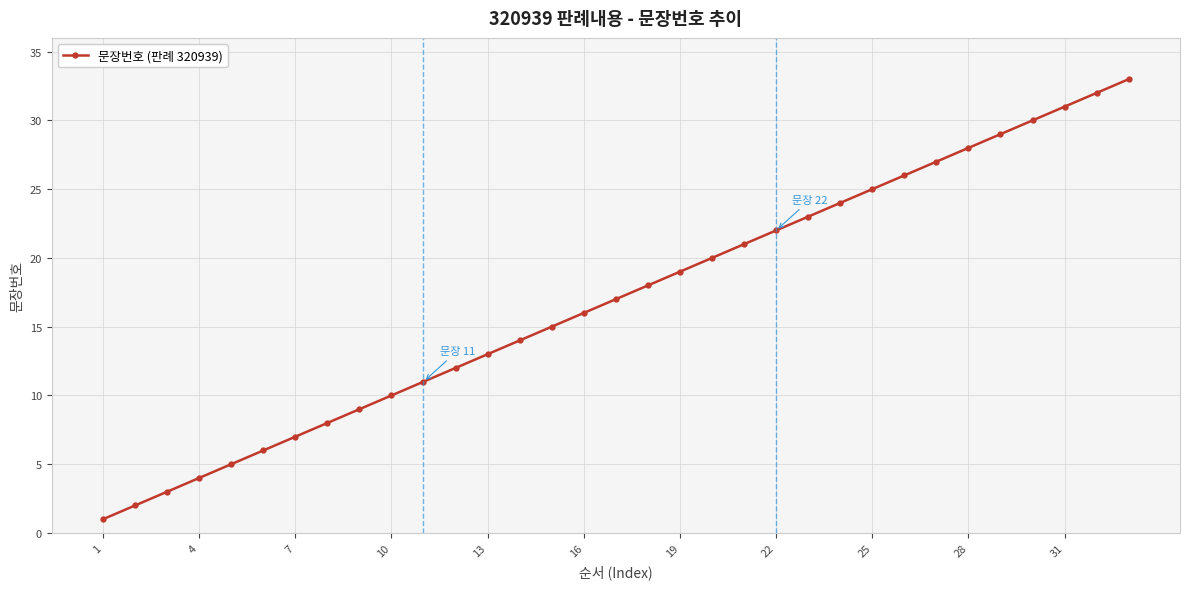

Reading left to right, extract all data points from this chart.

1	2	3	4	5	6	7	8	9	10	11	12	13	14	15	16	17	18	19	20	21	22	23	24	25	26	27	28	29	30	31	32	33